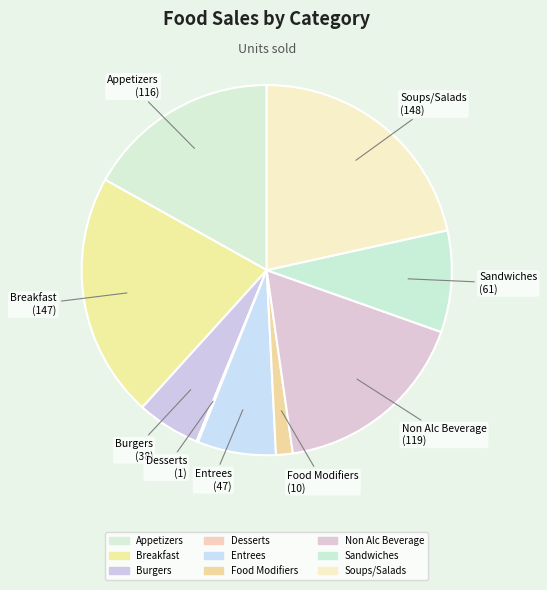

How many segments does this pie chart have?

9